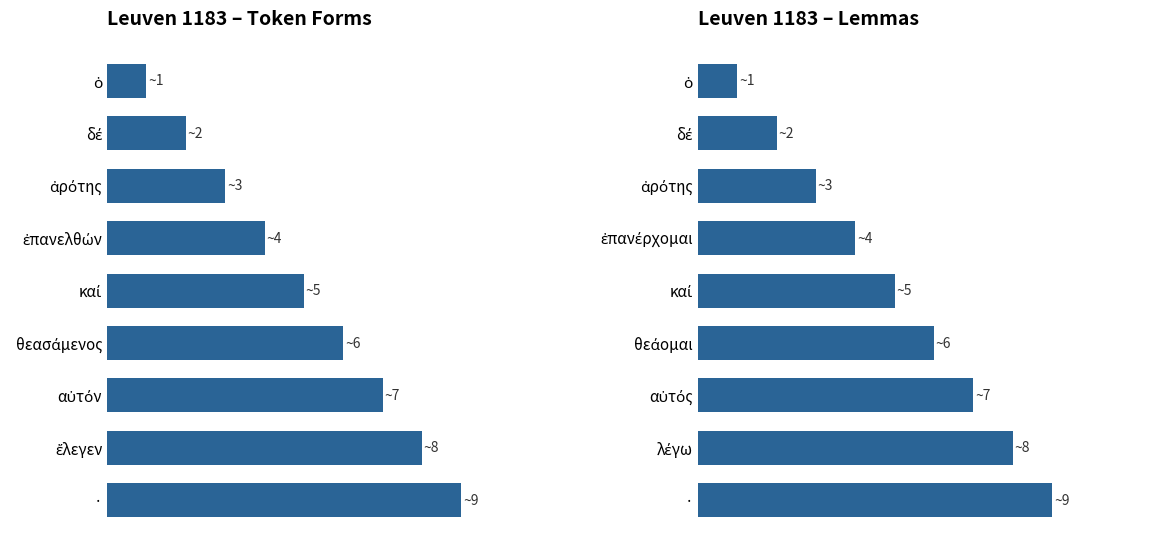

Reading left to right, what are all the values shown in this chart?

1	2	3	4	5	6	7	8	9